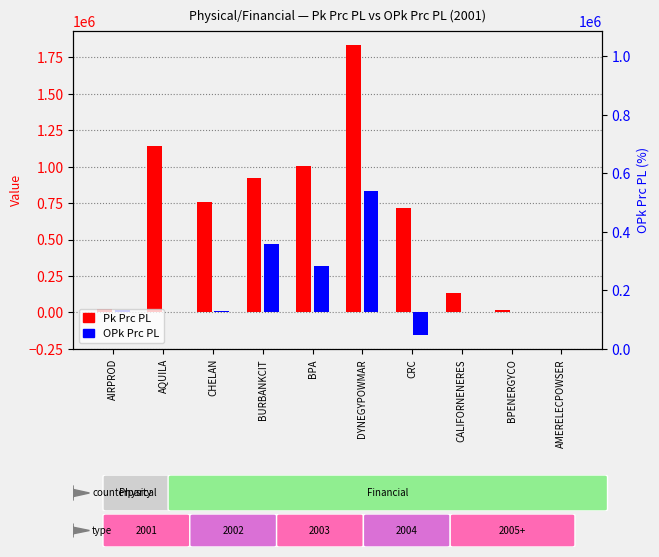

What is the sum of all Pk Prc PL values?

6554230.7